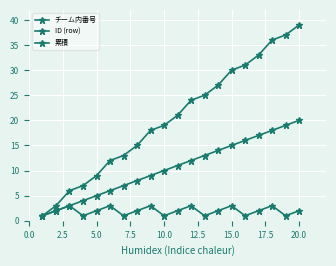

How many data points in 累積 are less than 21?

10